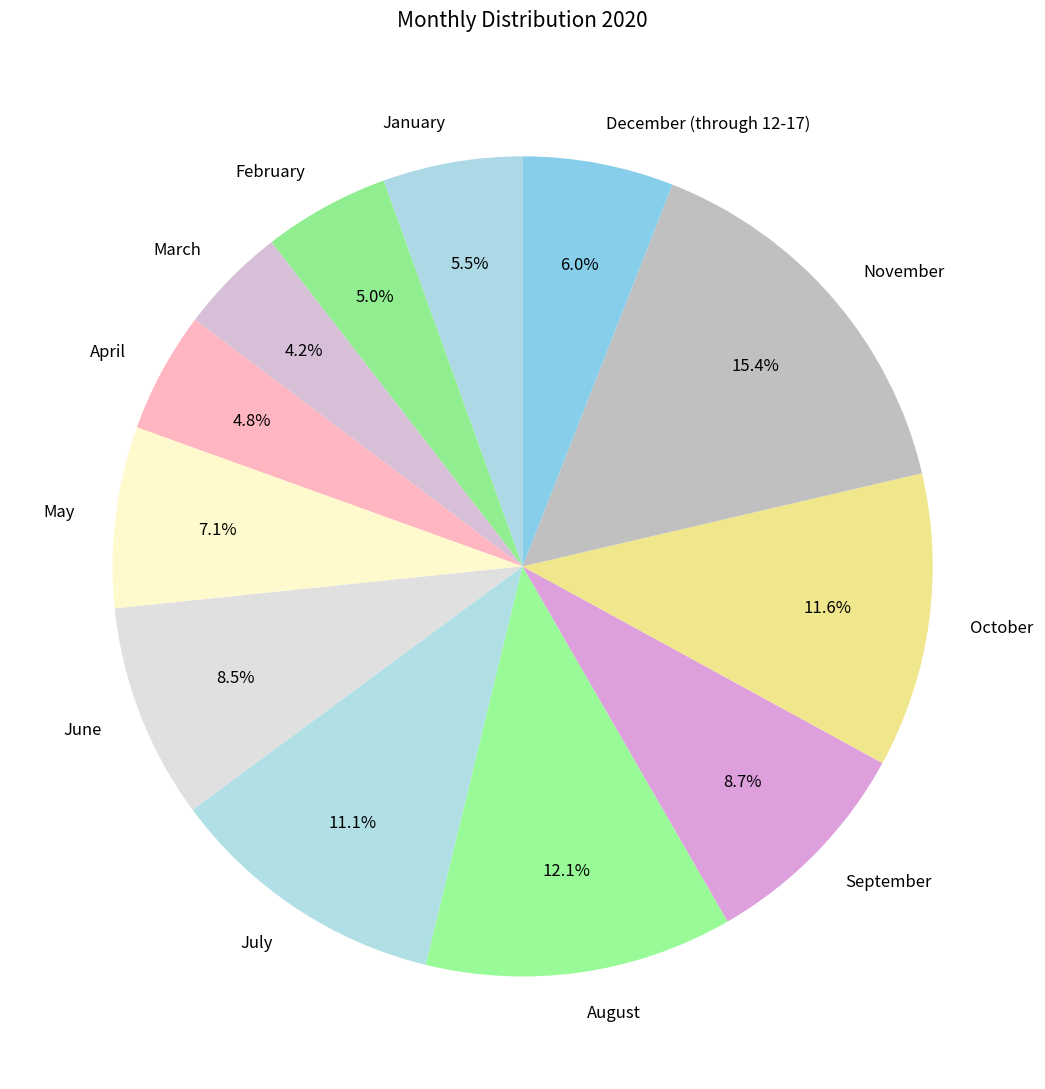

Is it true that May is 7% of the pie?

True